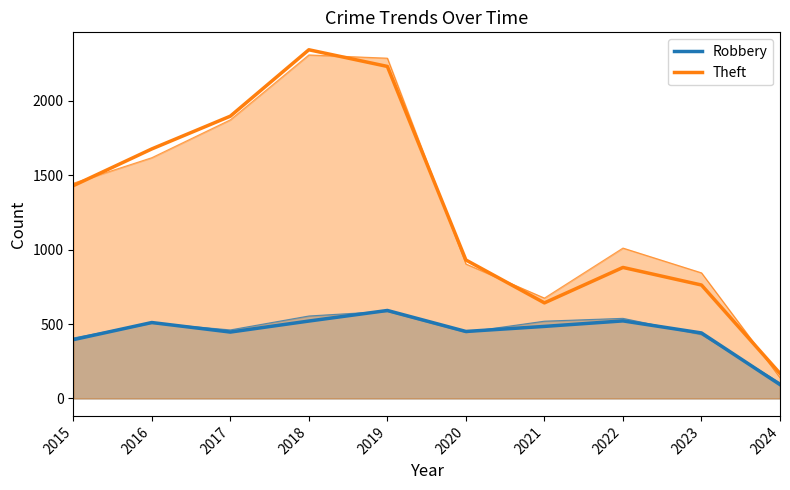

Reading right to left, transcribe all the data shown in this chart.

Robbery: 2024=93	2023=440	2022=521	2021=484	2020=450	2019=591	2018=520	2017=446	2016=510	2015=395
Theft: 2024=168	2023=762	2022=880	2021=642	2020=930	2019=2230	2018=2342	2017=1896	2016=1676	2015=1429